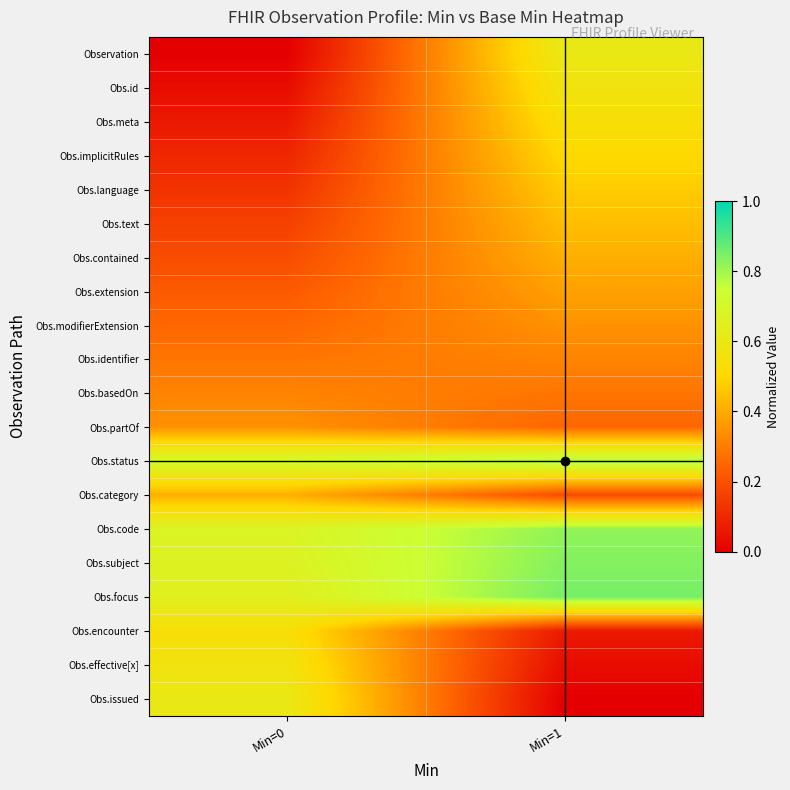

What is the total value across all series at Min=0?

6.9